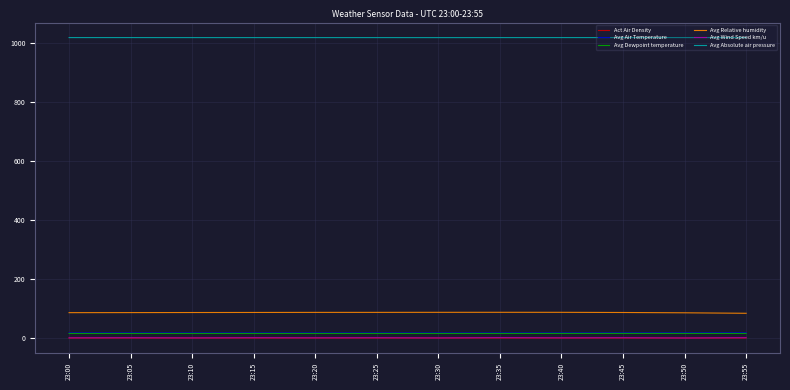

True or false: Avg Wind Speed km/u and Avg Absolute air pressure intersect in this chart.

False